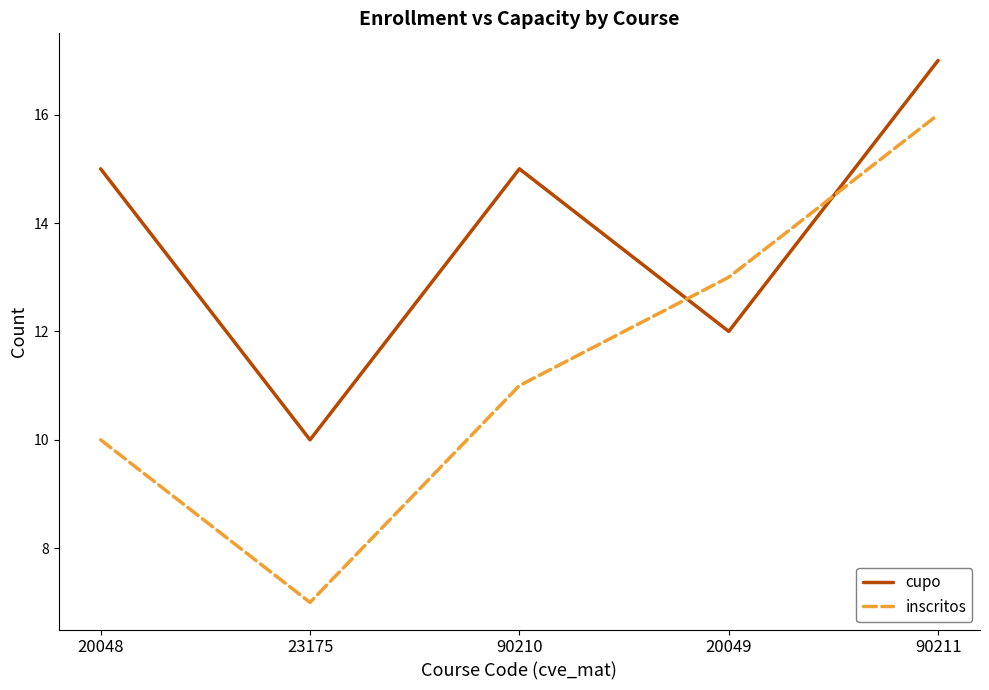

What are all the series names shown in the legend?

cupo, inscritos